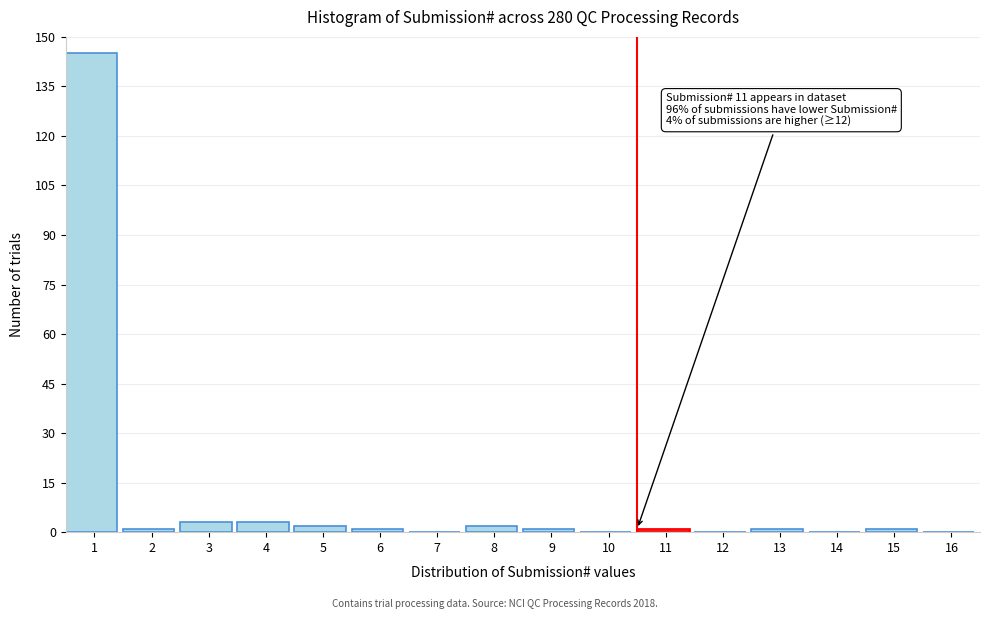

Reading left to right, extract all data points from this chart.

1=145	2=1	3=3	4=3	5=2	6=1	7=0	8=2	9=1	10=0	11=1	12=0	13=1	14=0	15=1	16=0